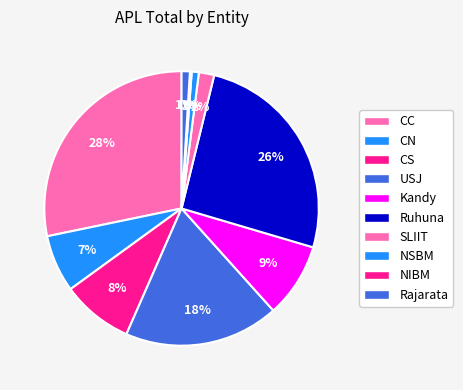

To the nearest percent, what is the combined percentage of CN and NIBM?

7%